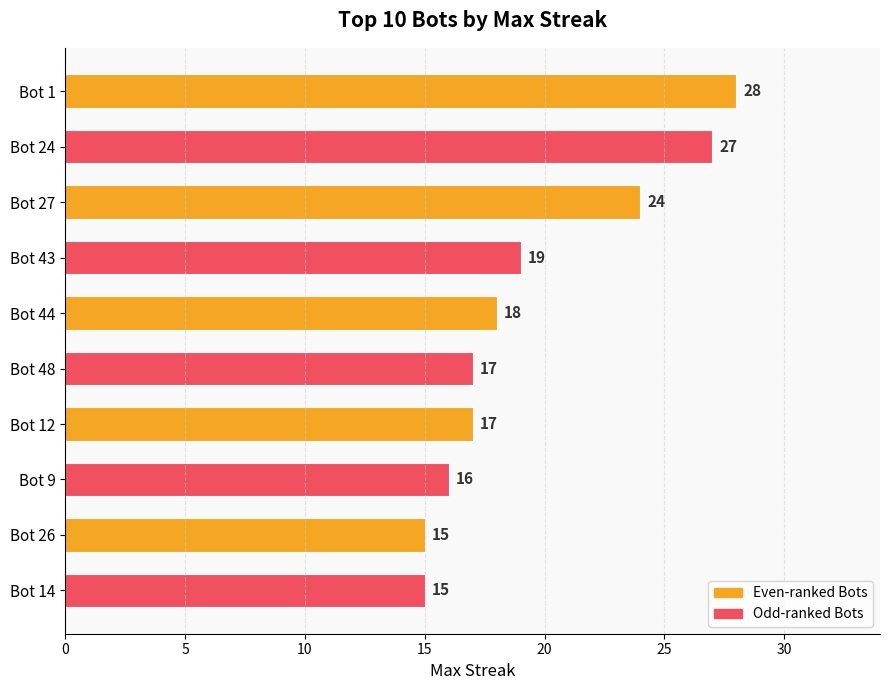

What is the ratio of the value at Bot 1 to the value at Bot 27?

1.2